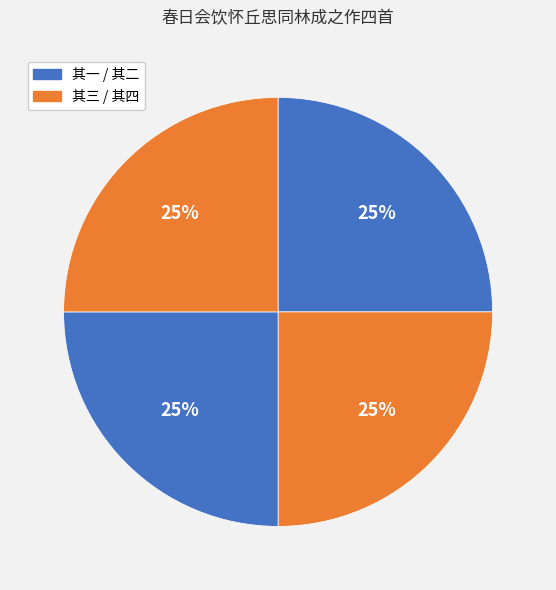

How many segments does this pie chart have?

4